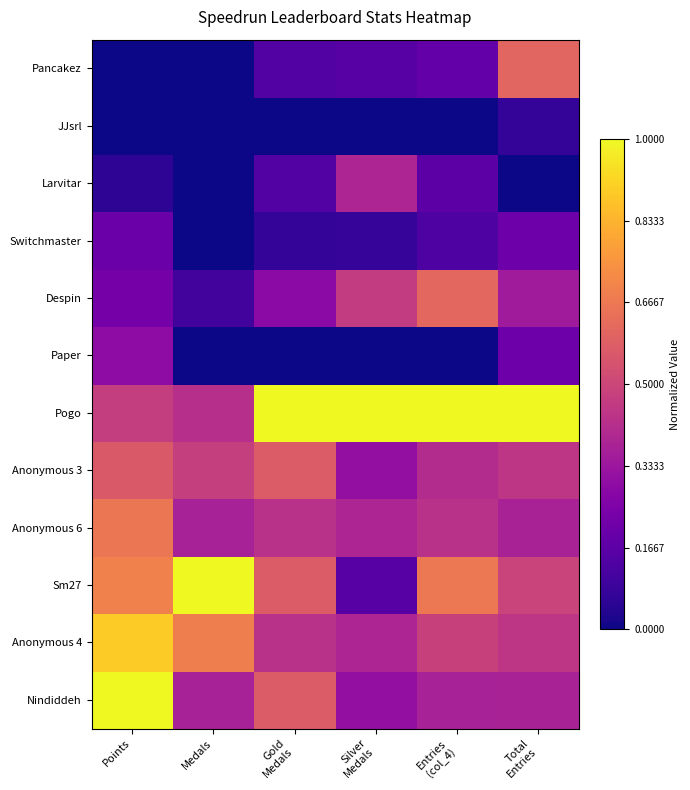

Count the number of categories in the chart.

6